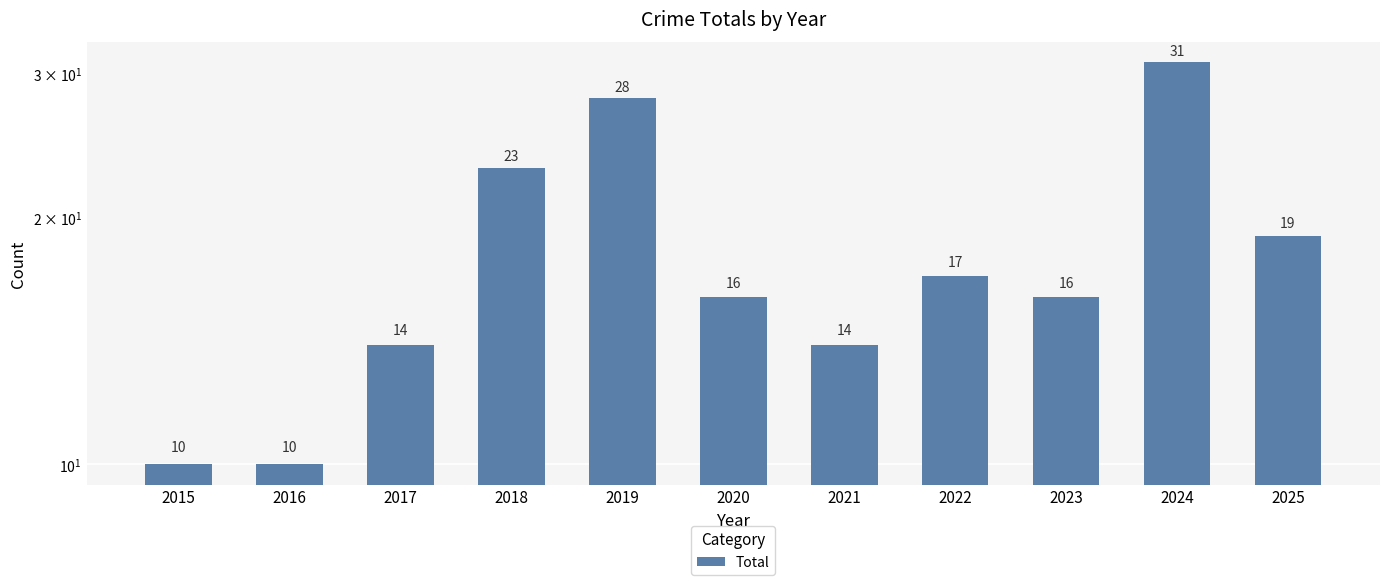

Which category has the lowest value across all series?

2015